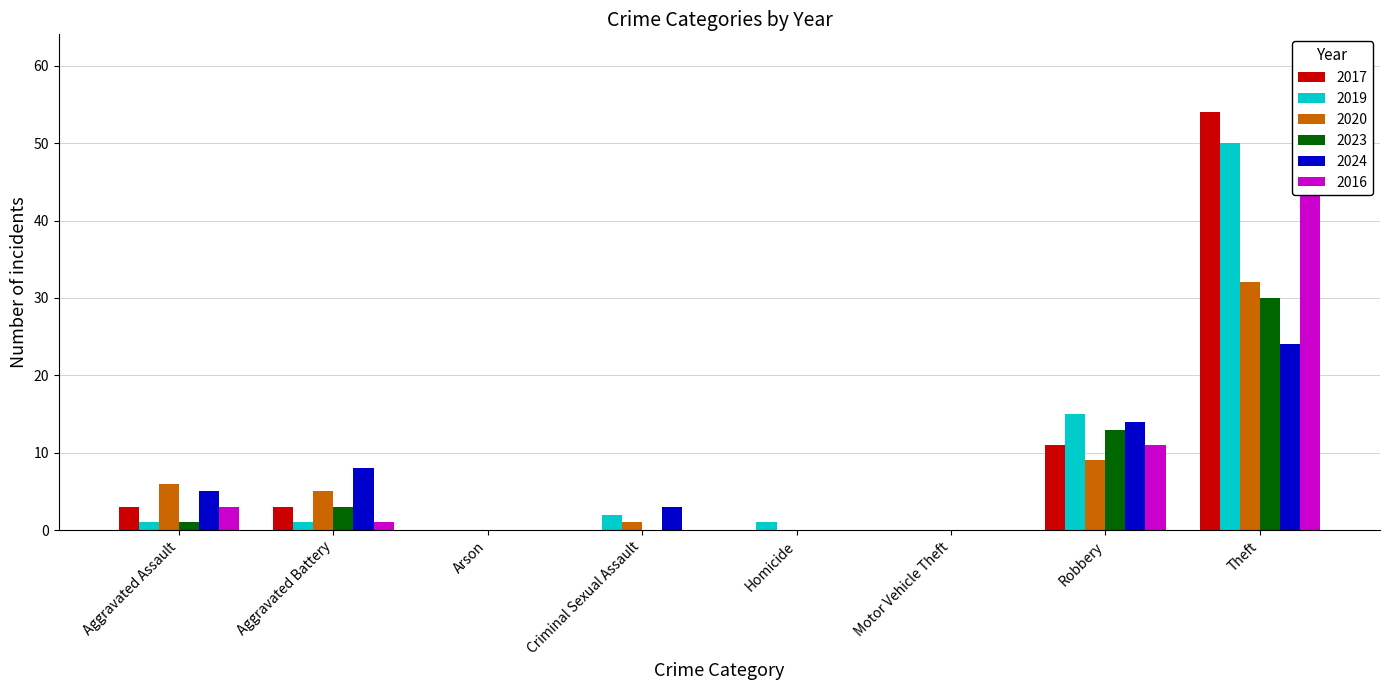

List the labels in order of 2019 value, smallest first.

Arson, Motor Vehicle Theft, Aggravated Assault, Aggravated Battery, Homicide, Criminal Sexual Assault, Robbery, Theft